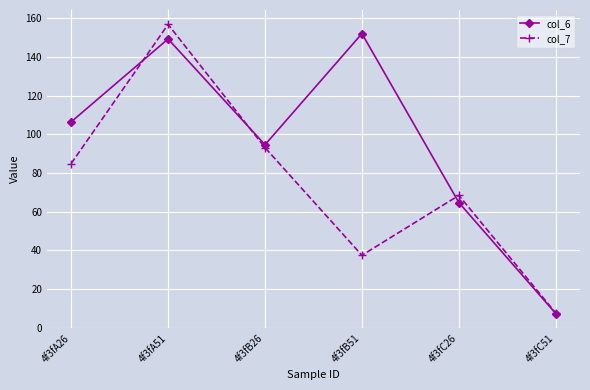

Read the col_7 value at 4f3fB51.

37.5